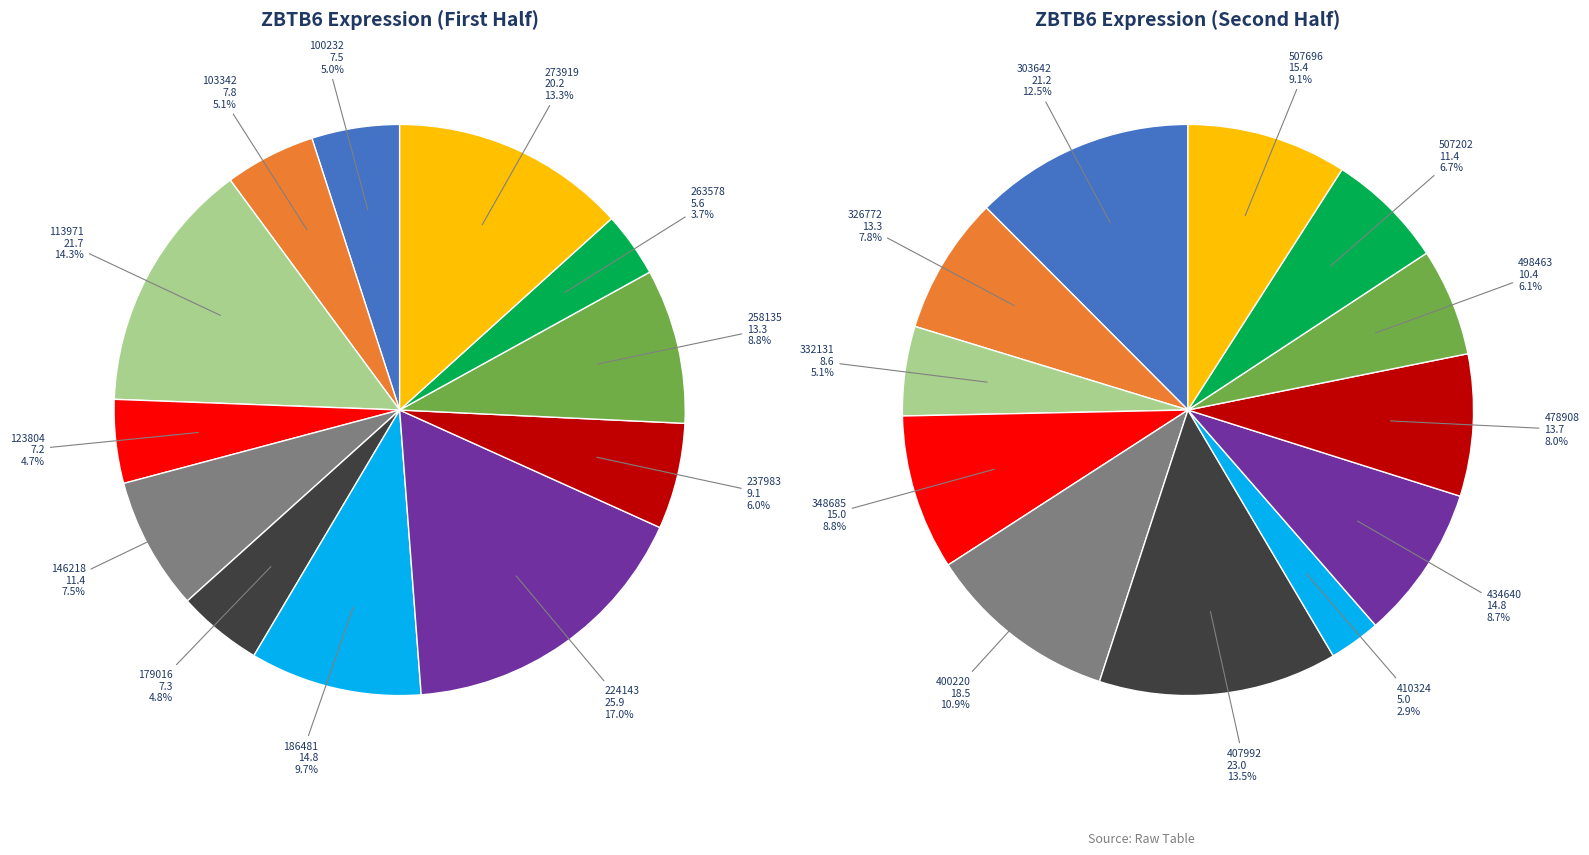

The 224143 slice represents 17% of the pie. True or false?

True